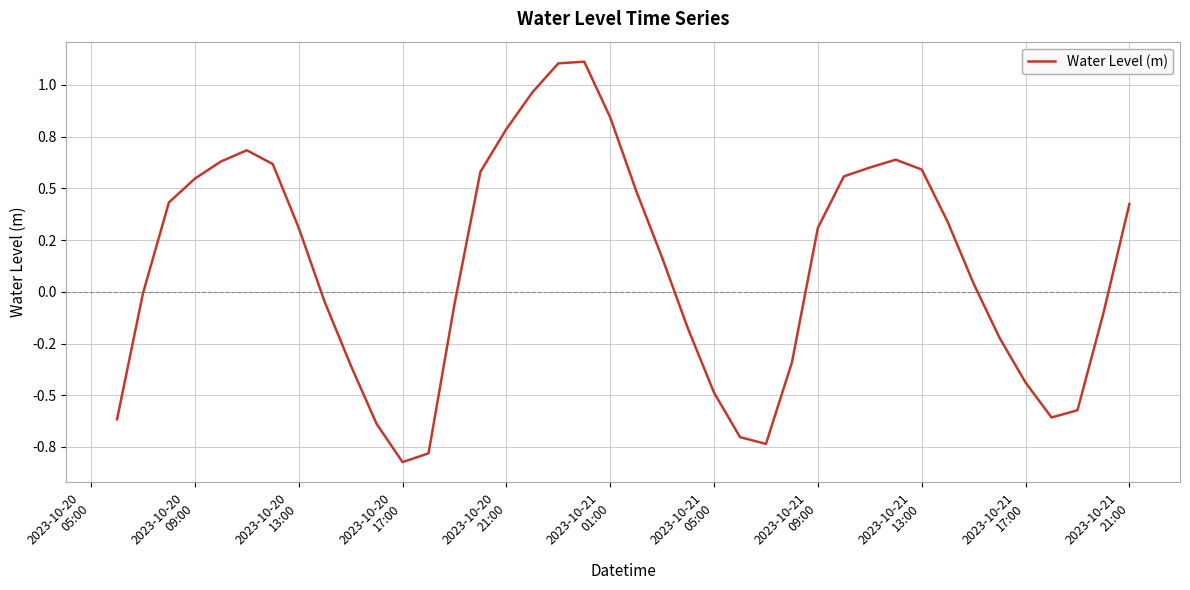

Is this an area chart (filled region under the line)?

No